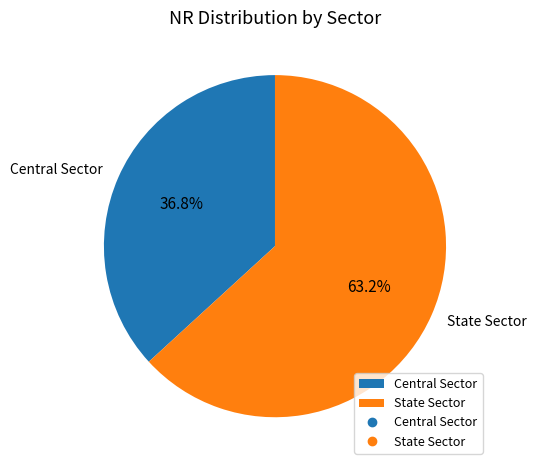

Rank the categories by value from lowest to highest.

Central Sector, State Sector